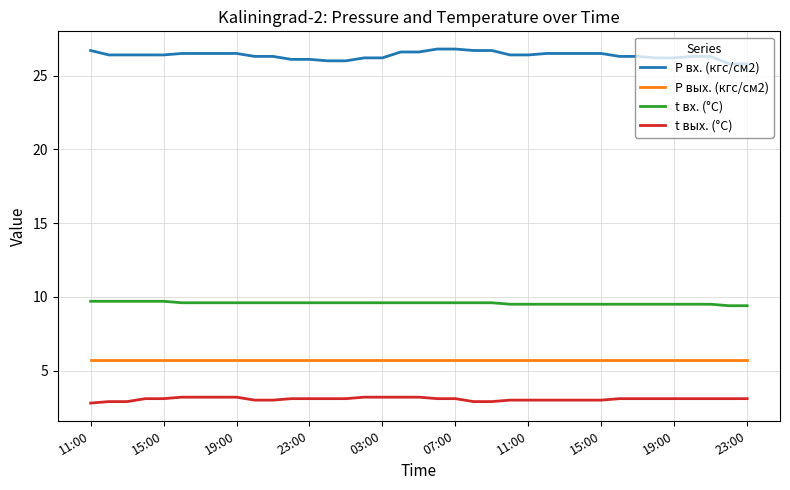

Which series has the largest total across all categories?

P вх. (кгс/см2)